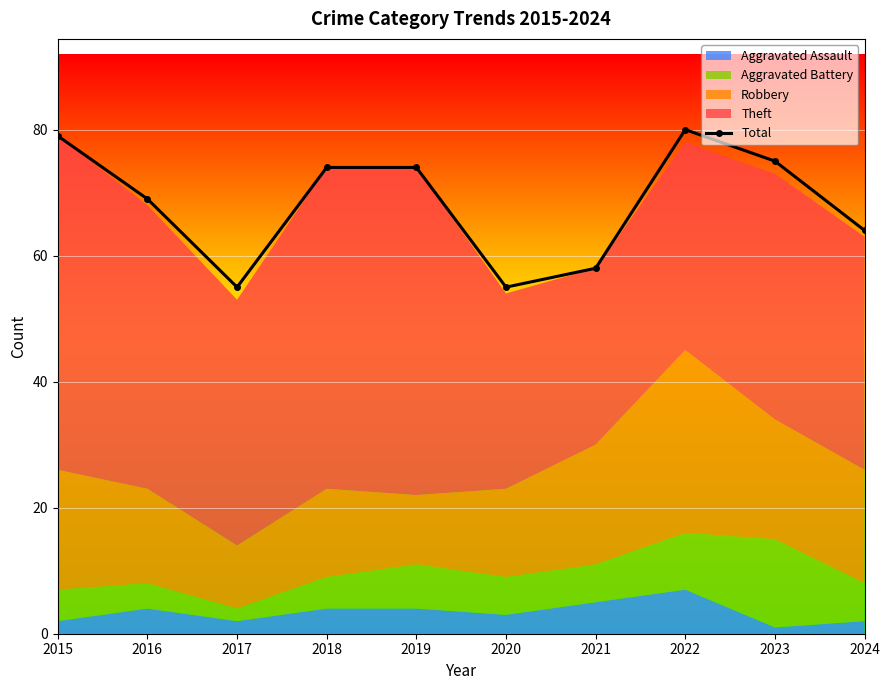

Between 2020 and 2018, which is larger?

2018